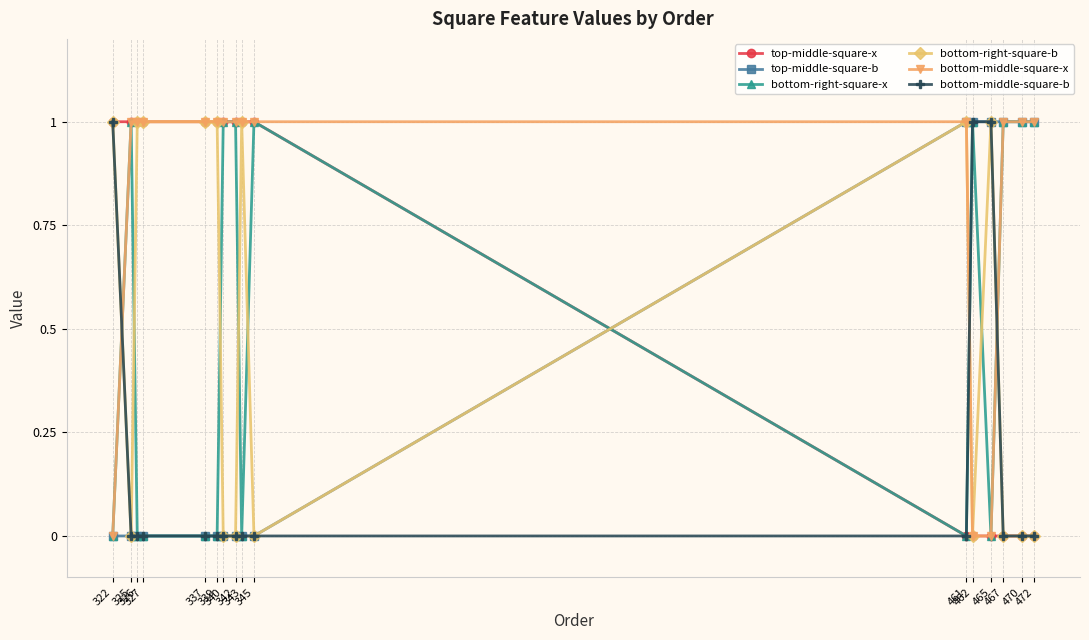

How many times do bottom-middle-square-b and bottom-middle-square-x cross each other?

3